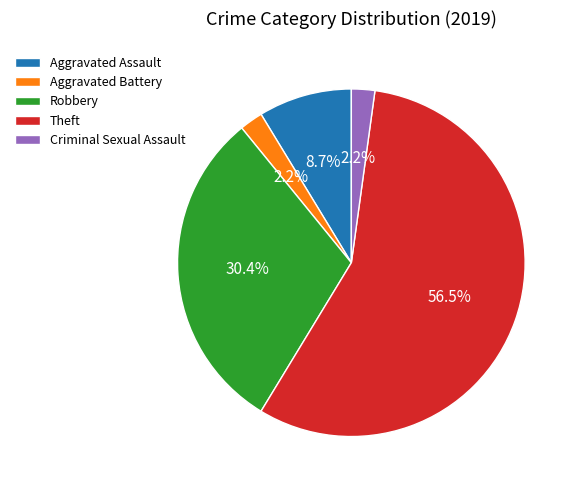

To the nearest percent, what is the combined percentage of Aggravated Battery and Robbery?

33%